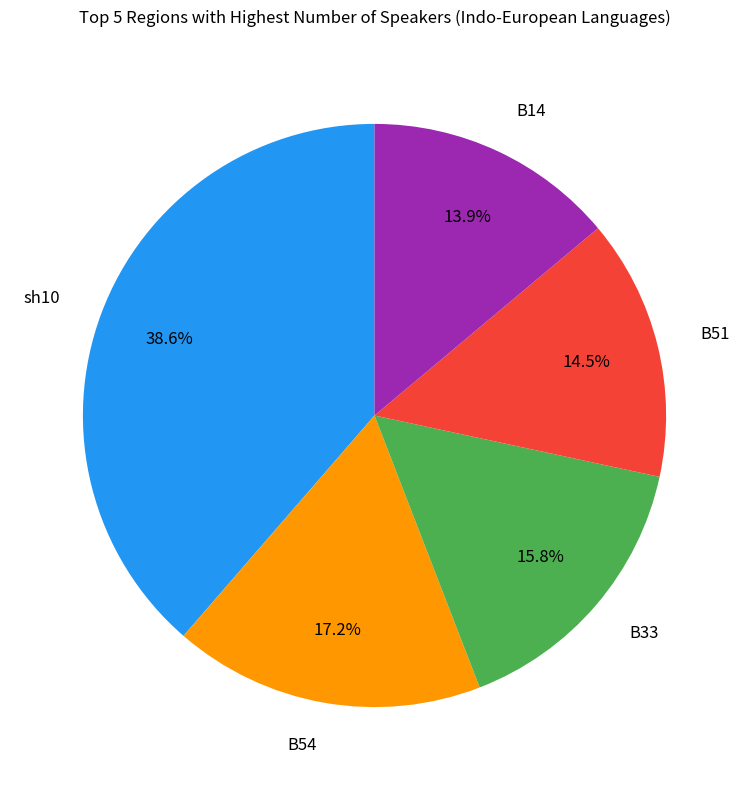

What percentage do B14 and B51 together represent?

28.4%